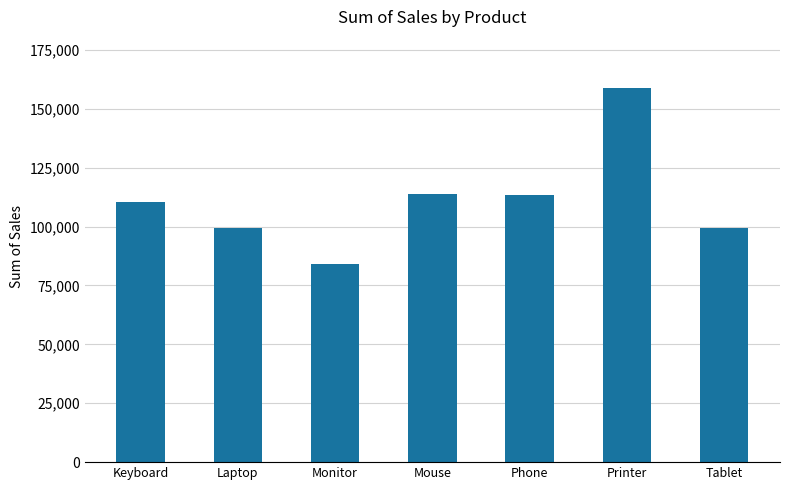

What is the approximate value at Laptop?

99583.9